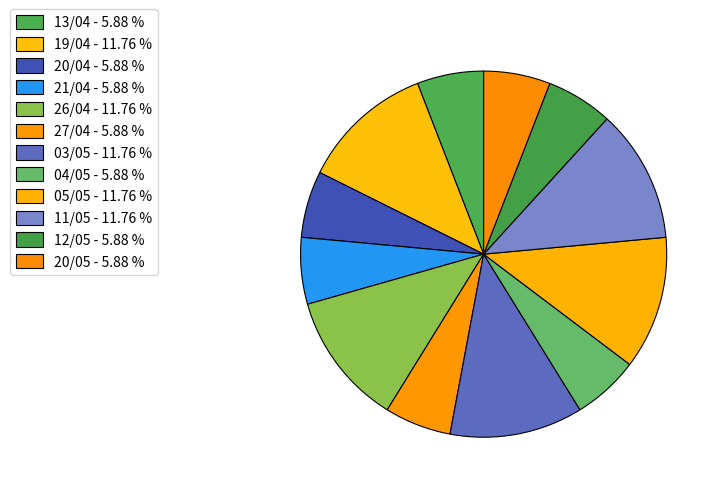

What percentage is NOT represented by 20/04?

94.1%